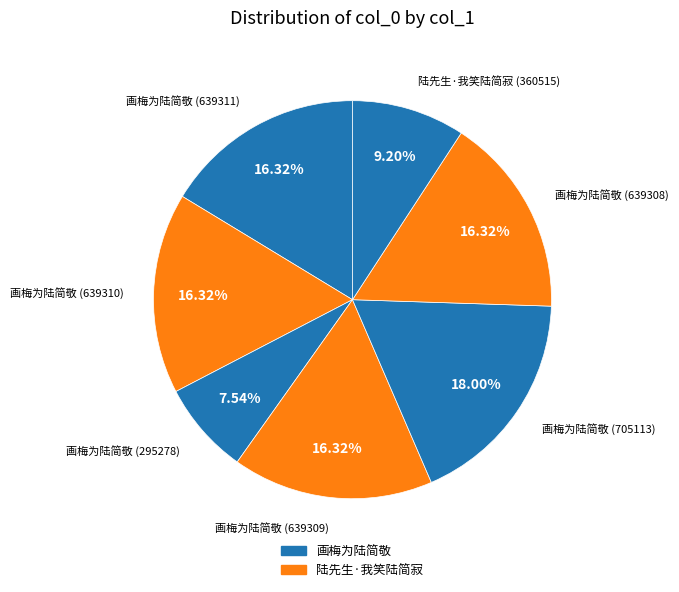

How many segments does this pie chart have?

7